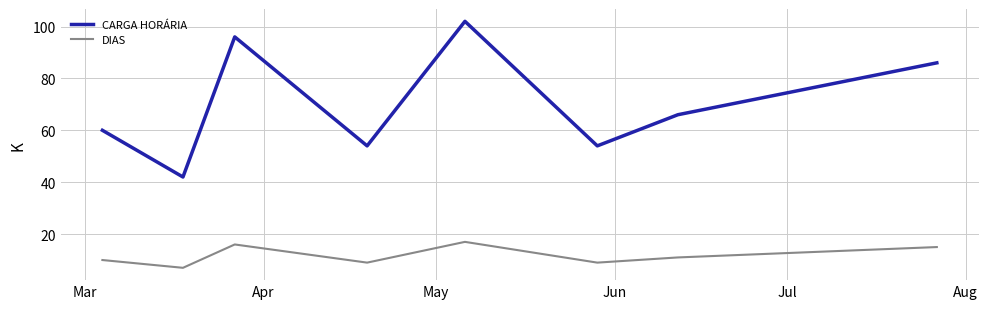

What is the difference between the maximum and minimum values in the DIAS series?

10